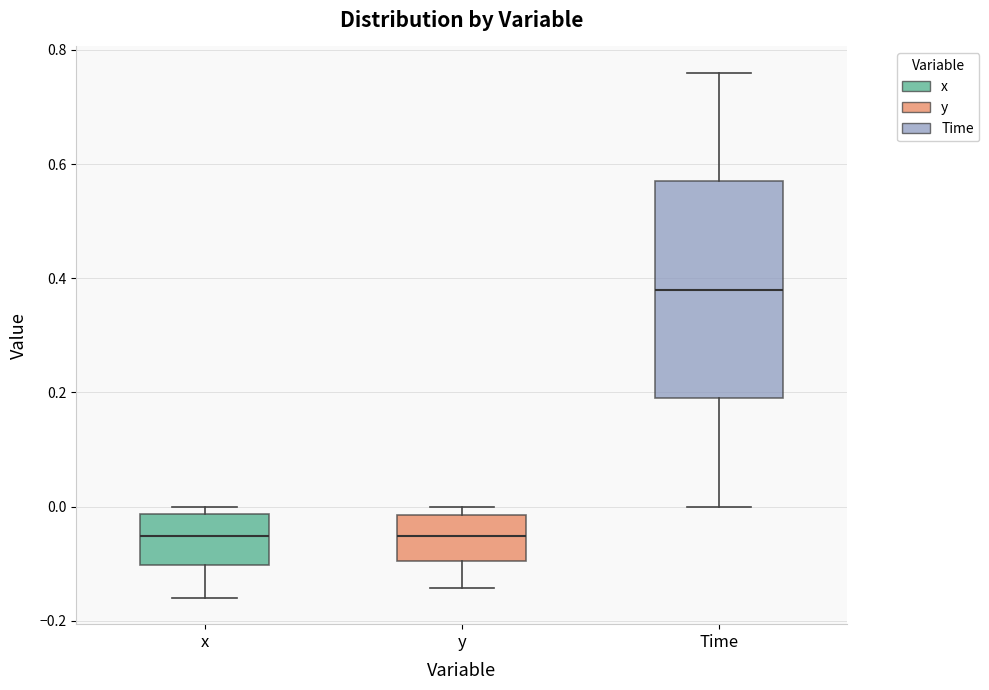

Reading left to right, read every box against the y-axis: the position of its median line, the range the box covers, and the ends of its whiskers. The values are not printed on the chart, so give them approximately, as read against the axis.

x: median -0.06, box -0.10 to -0.02, whiskers -0.16 to 0.00
y: median -0.06, box -0.10 to -0.02, whiskers -0.14 to 0.00
Time: median 0.38, box 0.20 to 0.58, whiskers 0.00 to 0.76